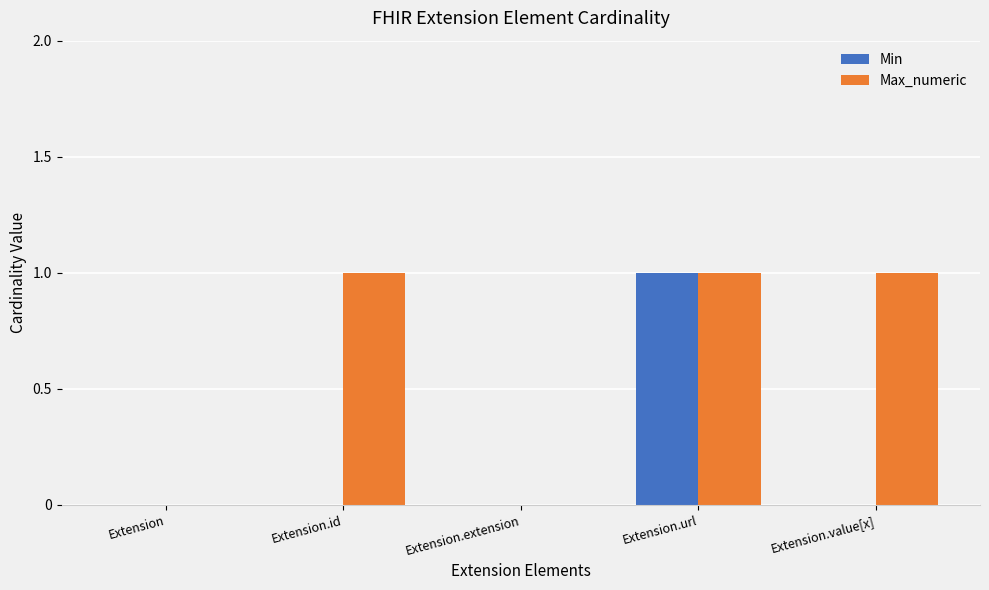

Reading right to left, extract all data points from this chart.

Min: 0	1	0	0	0
Max_numeric: 1	1	0	1	0